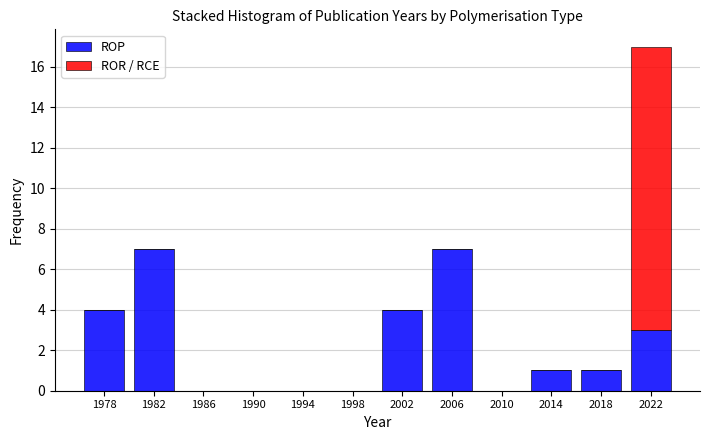

Reading left to right, transcribe the values for ROP.

1978=4	1982=7	1986=0	1990=0	1994=0	1998=0	2002=4	2006=7	2010=0	2014=1	2018=1	2022=3